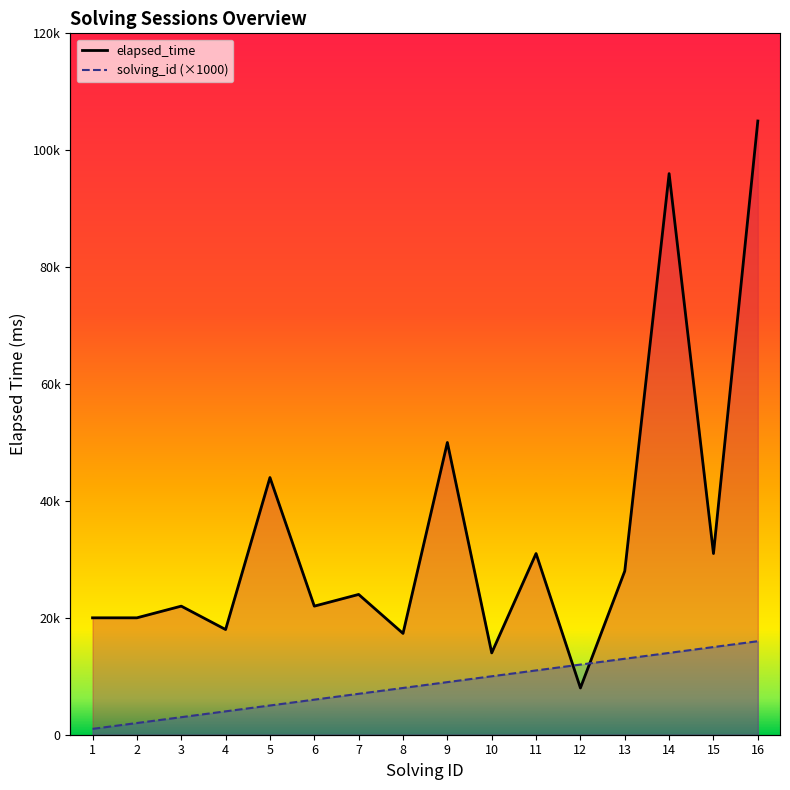

Is the value of solving_id (line) at 10 greater than the value of elapsed_time (line) at 11?

No